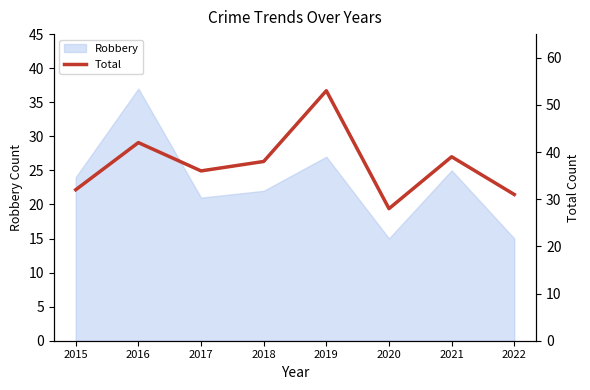

Is it true that Robbery equals 25 at 2021?

True